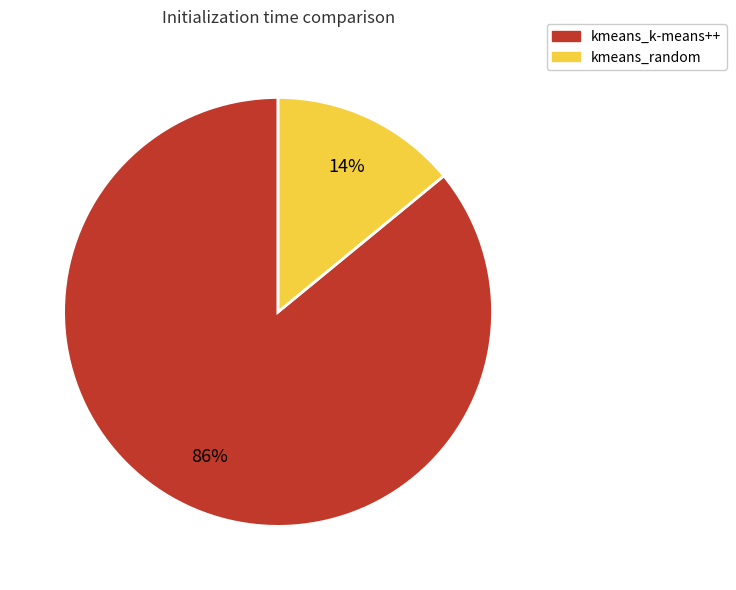

Which slice is the largest?

kmeans_k-means++